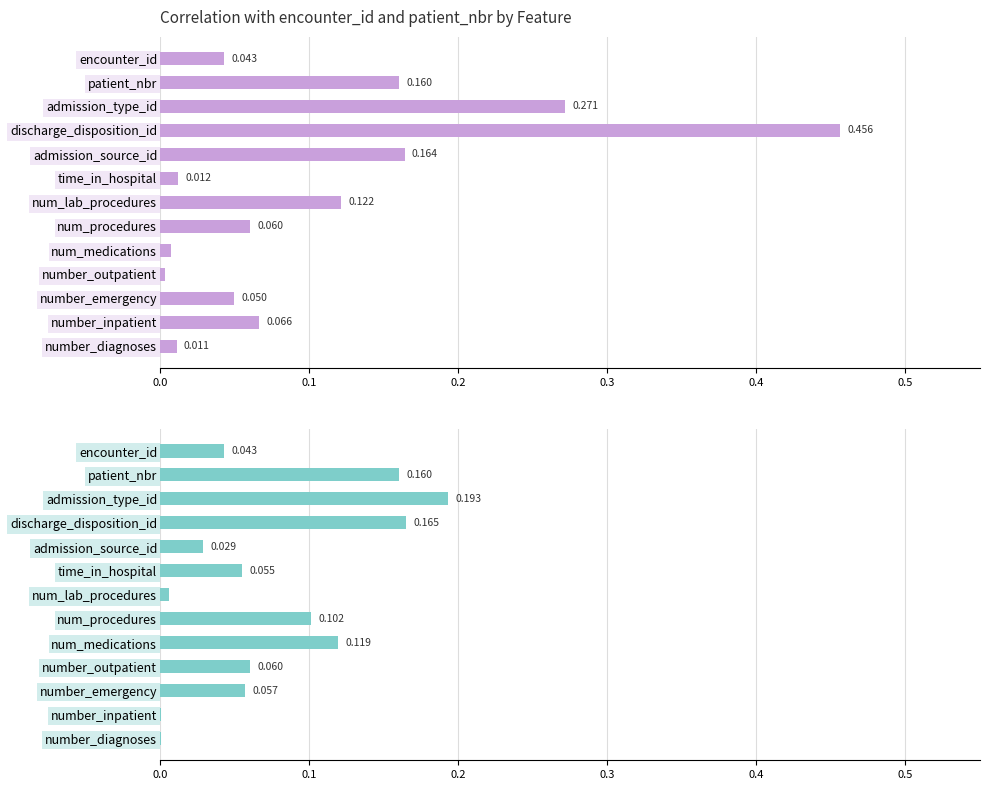

Where is patient_nbr nearest to the value 0?

number_inpatient